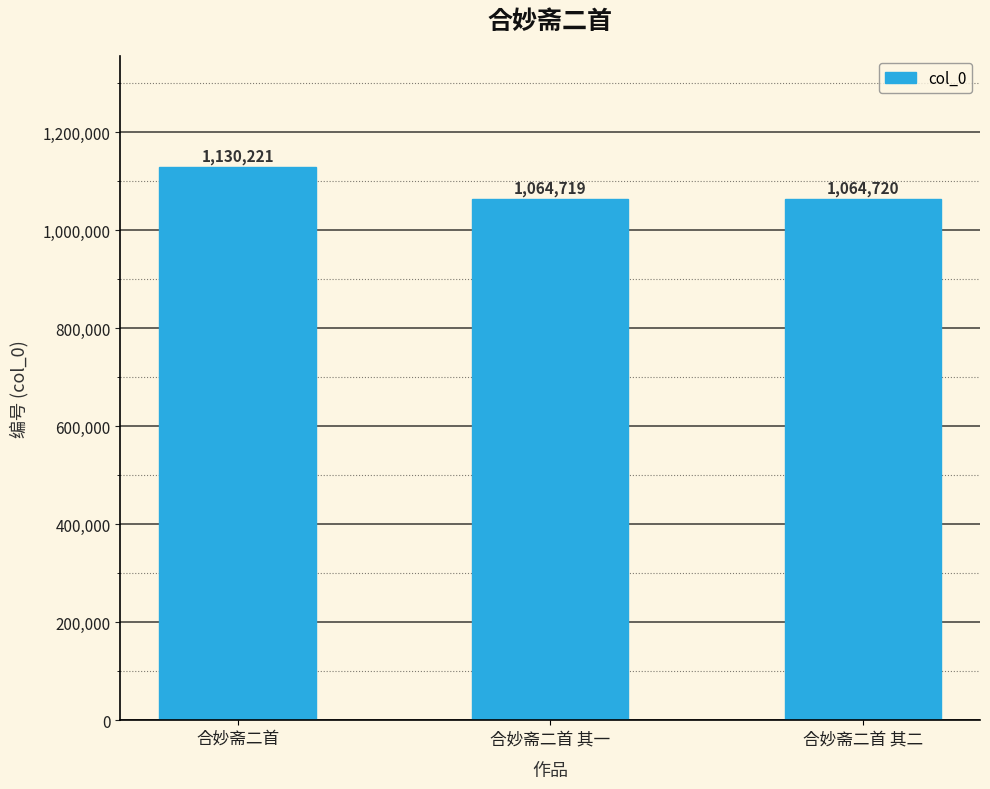

Are the bars grouped side by side (vs. stacked)?

No